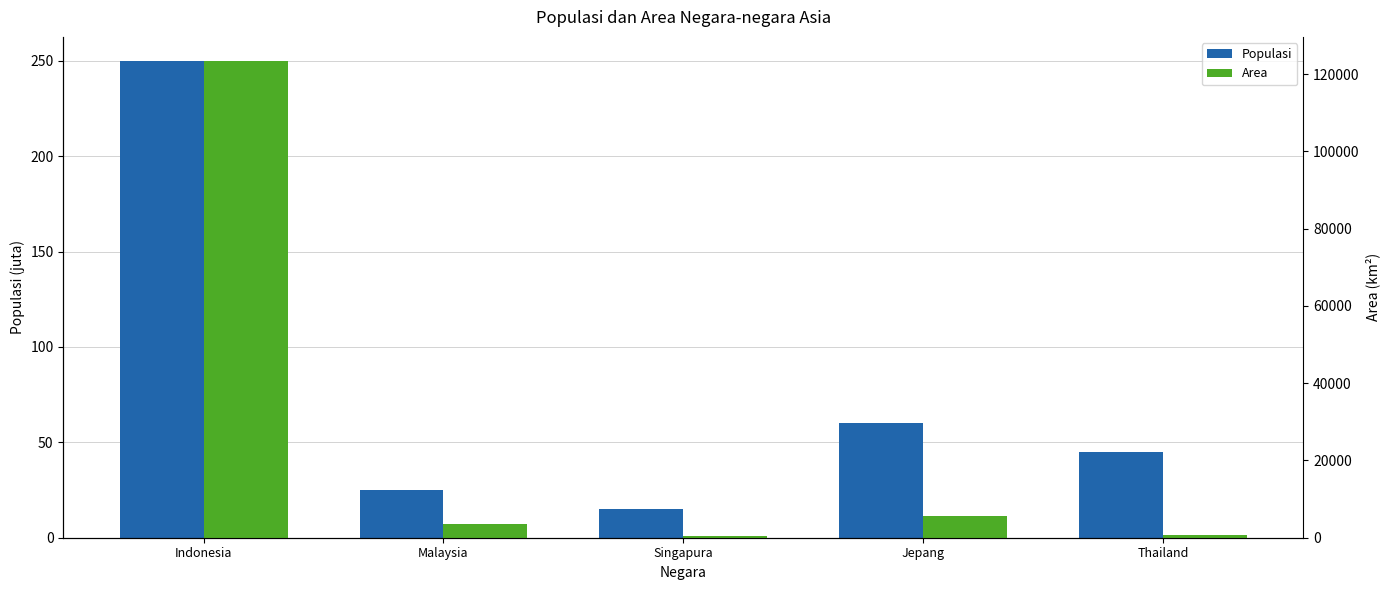

What is the value of the Area bar at the 5th from the left?

678